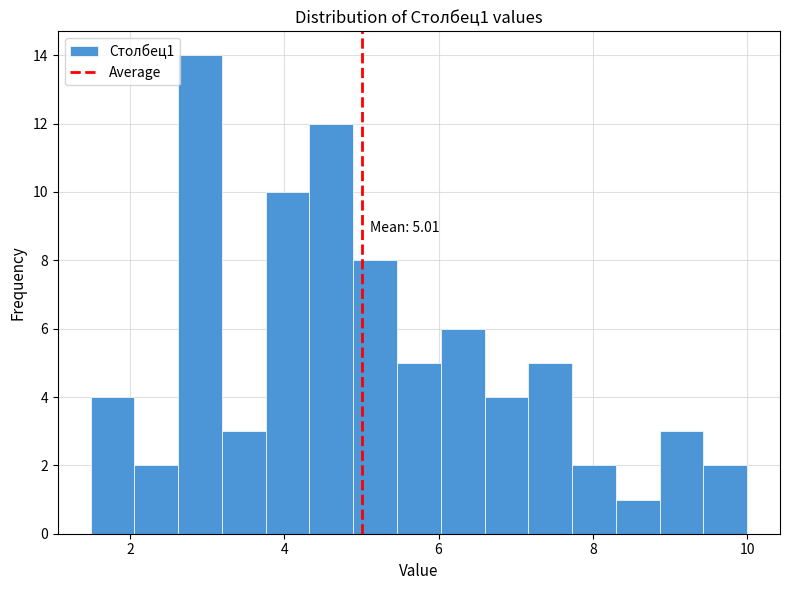

Around what value on the x-axis is the tallest bar? Give the approximate position of its centre, as read against the axis.

3.0